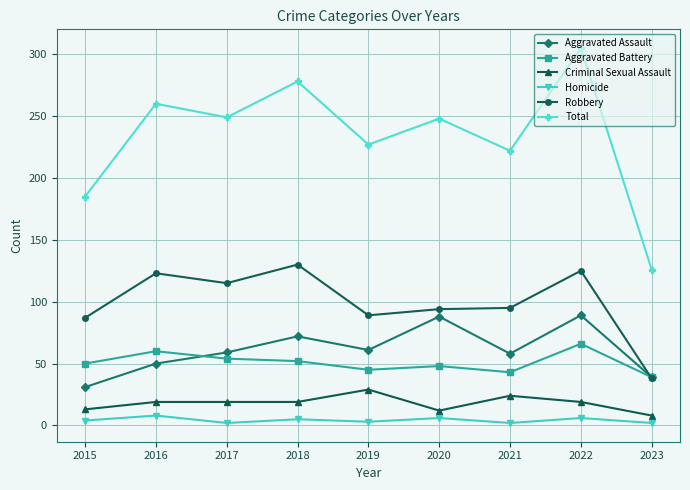

At which category does Robbery reach its first local peak?

2016